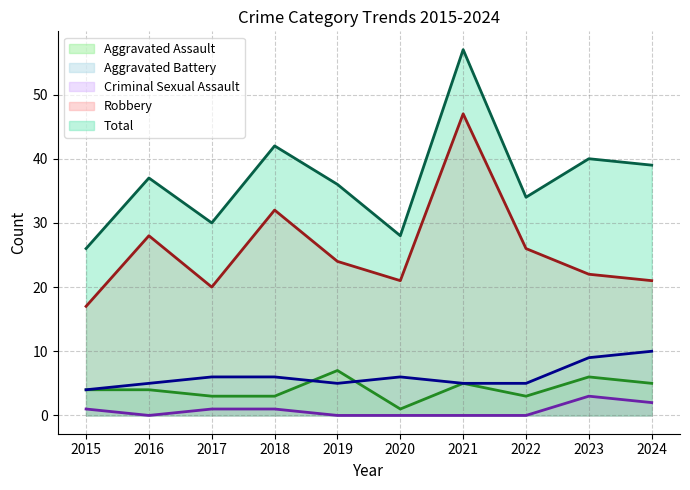

True or false: Total and Aggravated Battery intersect in this chart.

False